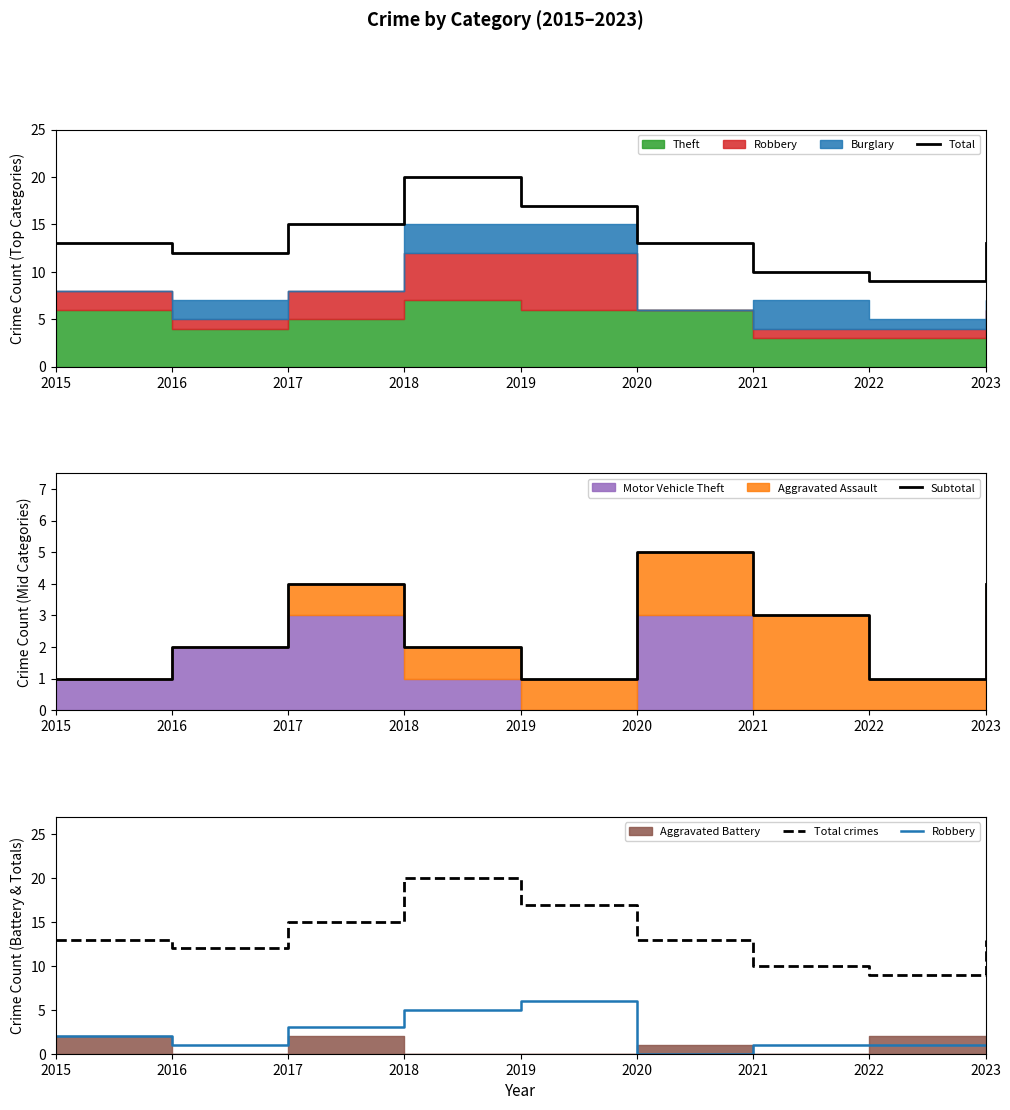

How many data points does each series have?

9